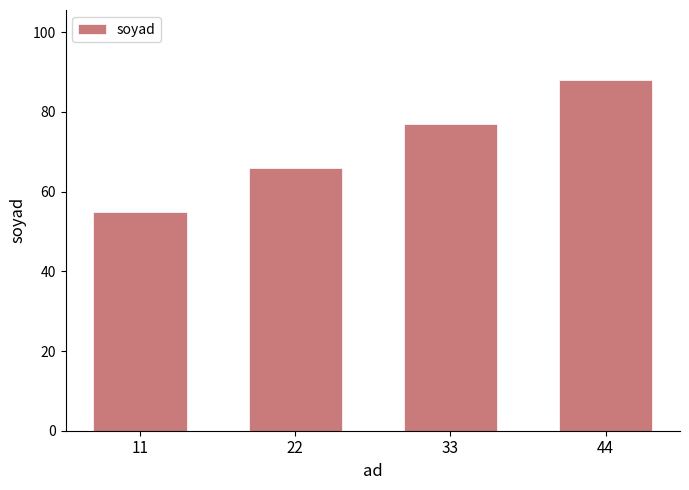

Read the value at 11, to the nearest 5.

55